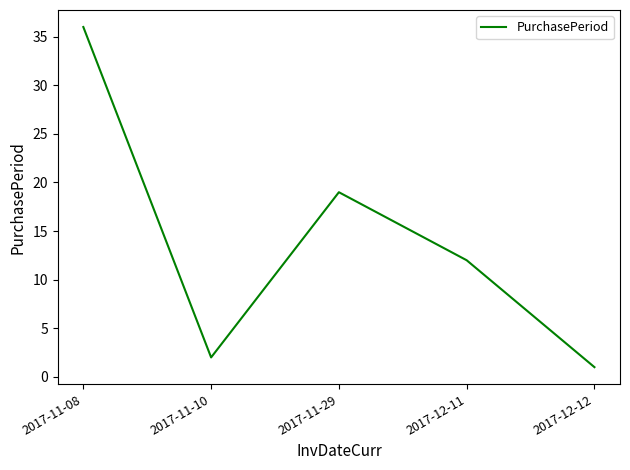

What is the difference between the second highest and minimum values?

18